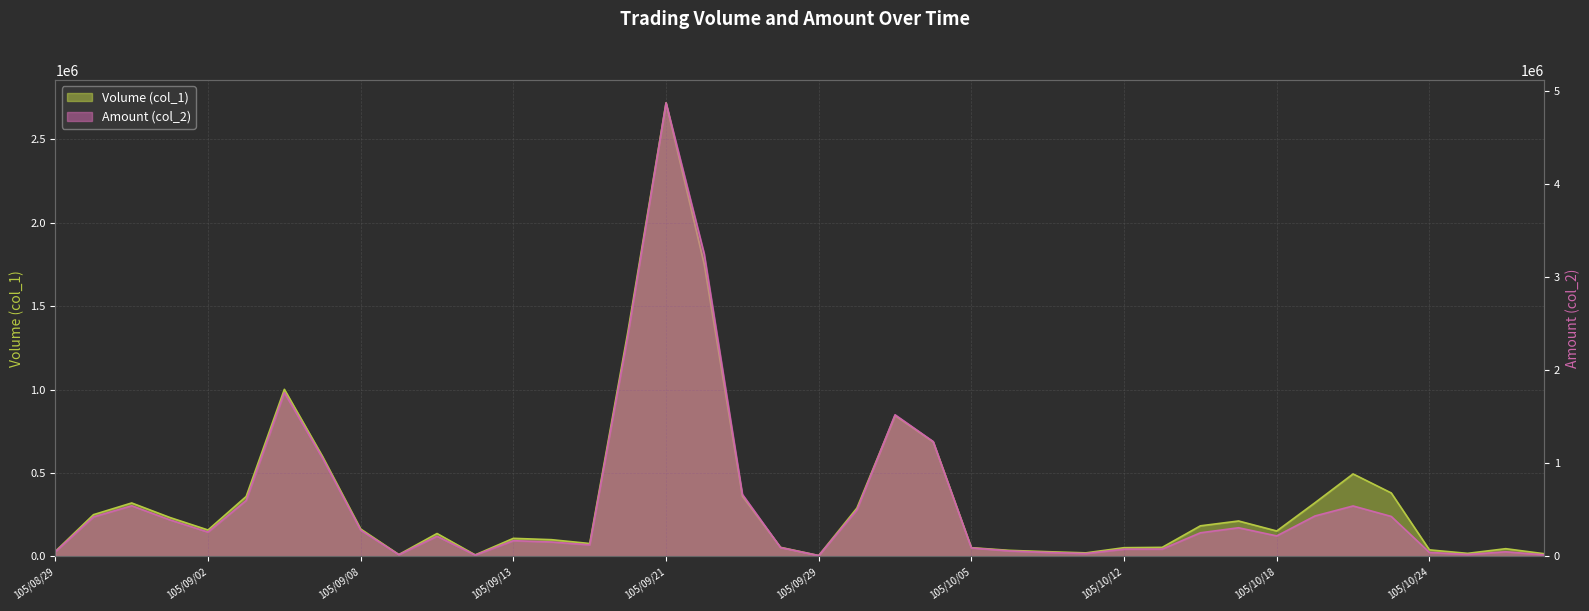

Reading left to right, what are all the values shown in this chart?

Volume (col_1): 30000	250000	320000	233000	158000	359000	1001000	599000	164000	11000	137000	9000	108000	100000	77000	1346000	2718000	1751000	361000	54000	5000	289000	844000	686000	52000	36000	28000	21000	52000	54000	183000	212000	152000	321000	494000	380000	39000	18000	46000	16000
Amount (col_2): 50500	424500	544000	392600	260910	601130	1761440	1056660	281970	18230	216050	13710	168530	154400	123630	2374470	4877660	3253370	666780	95170	8550	498530	1522810	1234500	90990	58050	42110	30380	77210	78120	253510	307740	219900	434210	542090	429380	42670	20500	49290	16510